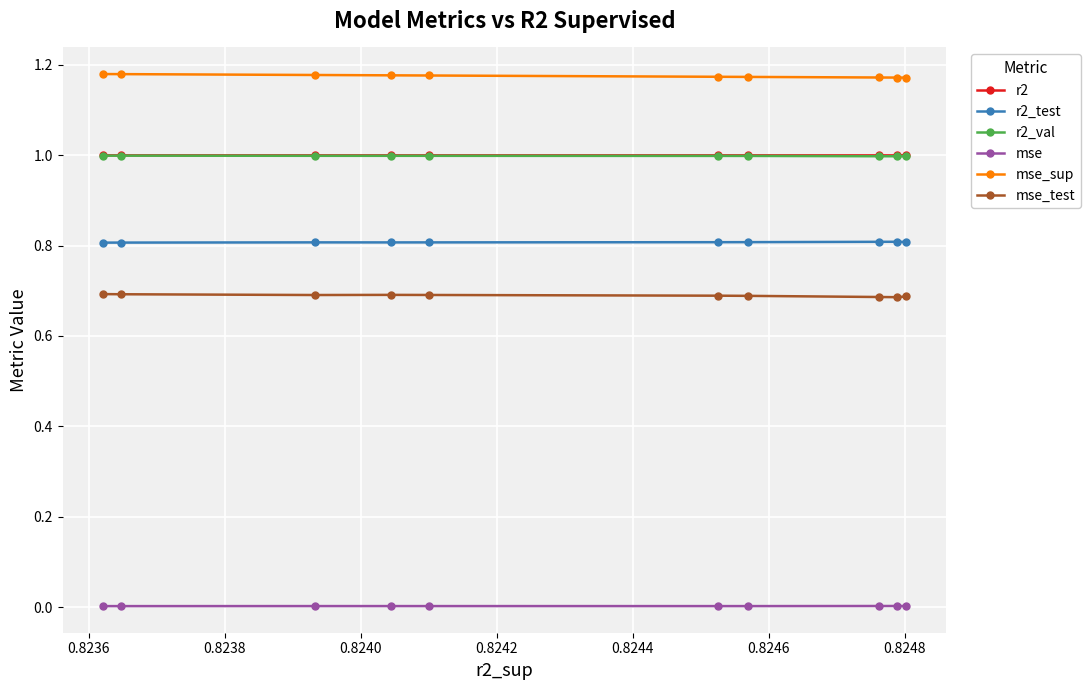

Which series has the largest total across all categories?

mse_sup